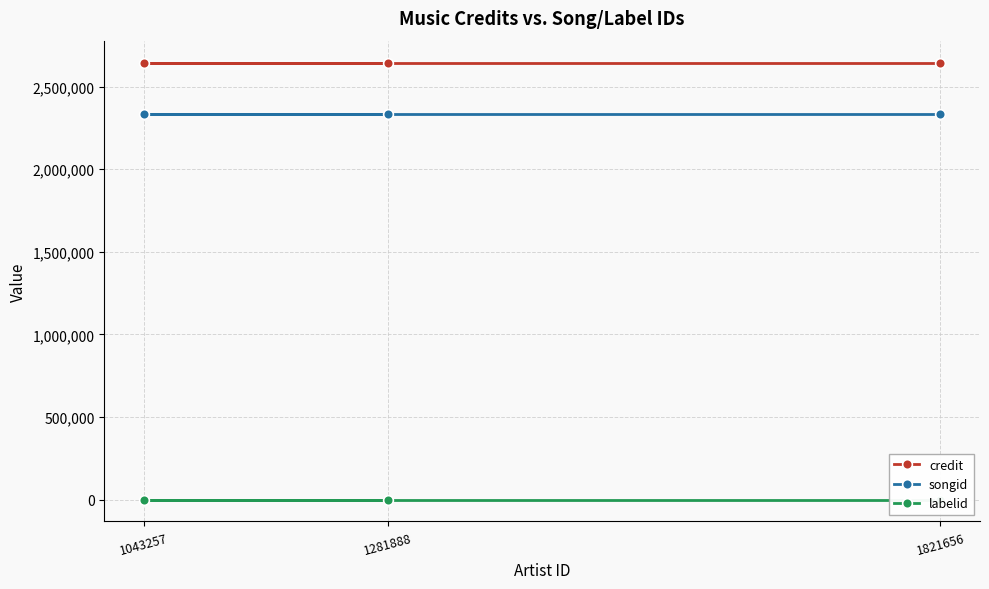

At which category does the chart reach its minimum across all series?

1821656